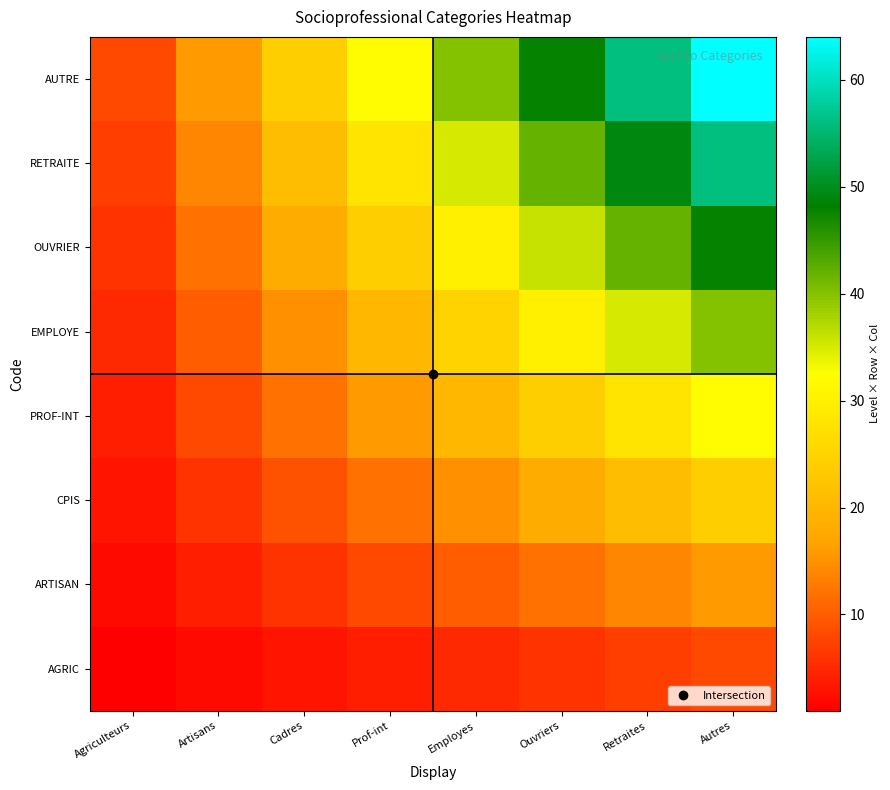

Reading left to right, extract all data points from this chart.

AGRIC: Agriculteurs=1	Artisans=2	Cadres=3	Prof-int=4	Employes=5	Ouvriers=6	Retraites=7	Autres=8
ARTISAN: Agriculteurs=2	Artisans=4	Cadres=6	Prof-int=8	Employes=10	Ouvriers=12	Retraites=14	Autres=16
CPIS: Agriculteurs=3	Artisans=6	Cadres=9	Prof-int=12	Employes=15	Ouvriers=18	Retraites=21	Autres=24
PROF-INT: Agriculteurs=4	Artisans=8	Cadres=12	Prof-int=16	Employes=20	Ouvriers=24	Retraites=28	Autres=32
EMPLOYE: Agriculteurs=5	Artisans=10	Cadres=15	Prof-int=20	Employes=25	Ouvriers=30	Retraites=35	Autres=40
OUVRIER: Agriculteurs=6	Artisans=12	Cadres=18	Prof-int=24	Employes=30	Ouvriers=36	Retraites=42	Autres=48
RETRAITE: Agriculteurs=7	Artisans=14	Cadres=21	Prof-int=28	Employes=35	Ouvriers=42	Retraites=49	Autres=56
AUTRE: Agriculteurs=8	Artisans=16	Cadres=24	Prof-int=32	Employes=40	Ouvriers=48	Retraites=56	Autres=64